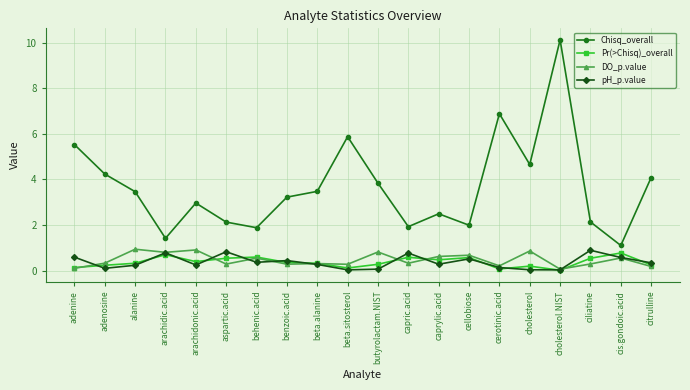

What is the label of the 2nd point from the right?

cis.gondoic.acid